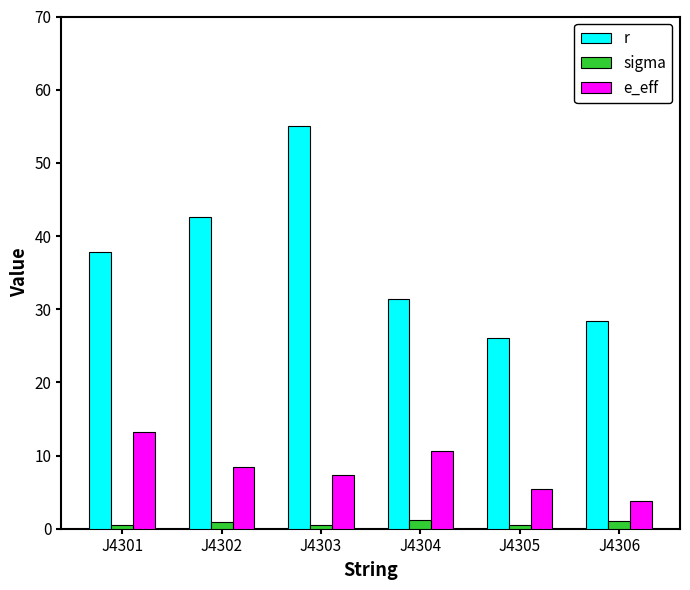

Which series has the largest total across all categories?

r